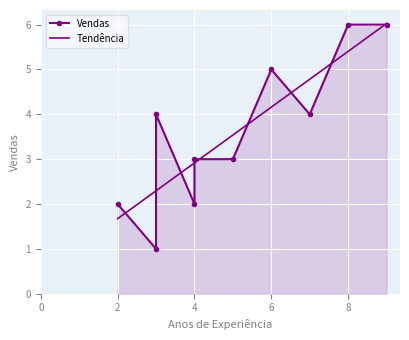

What is the minimum value for Tendência?

1.7